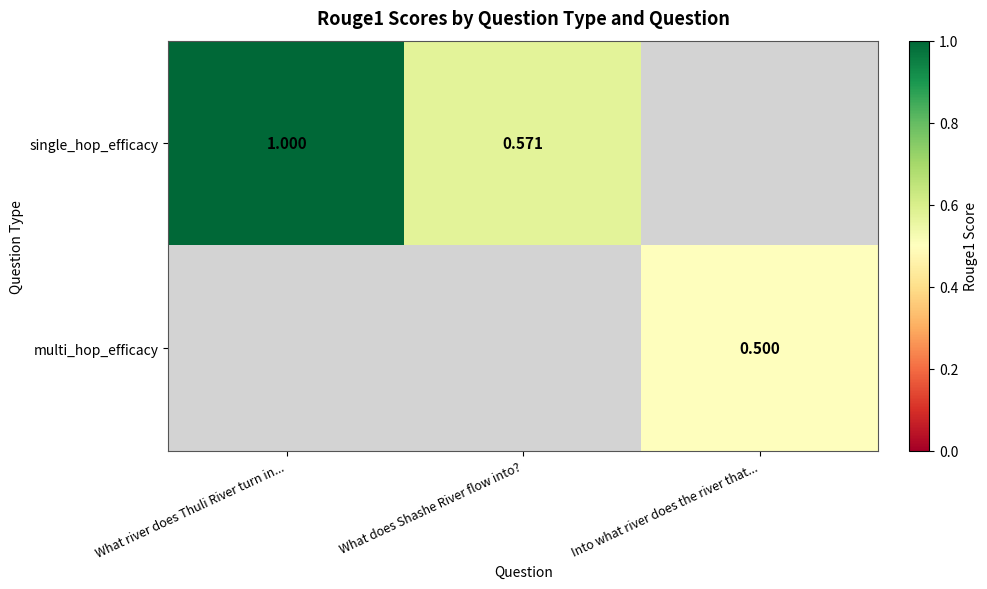

At which label does single_hop_efficacy reach its peak?

What river does Thuli River turn in...